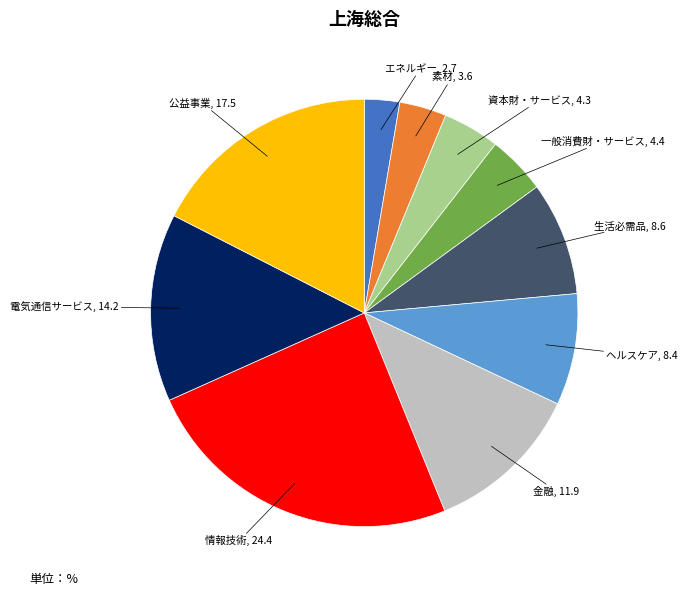

Is the sum of 公益事業 and 素材 greater than half?

No